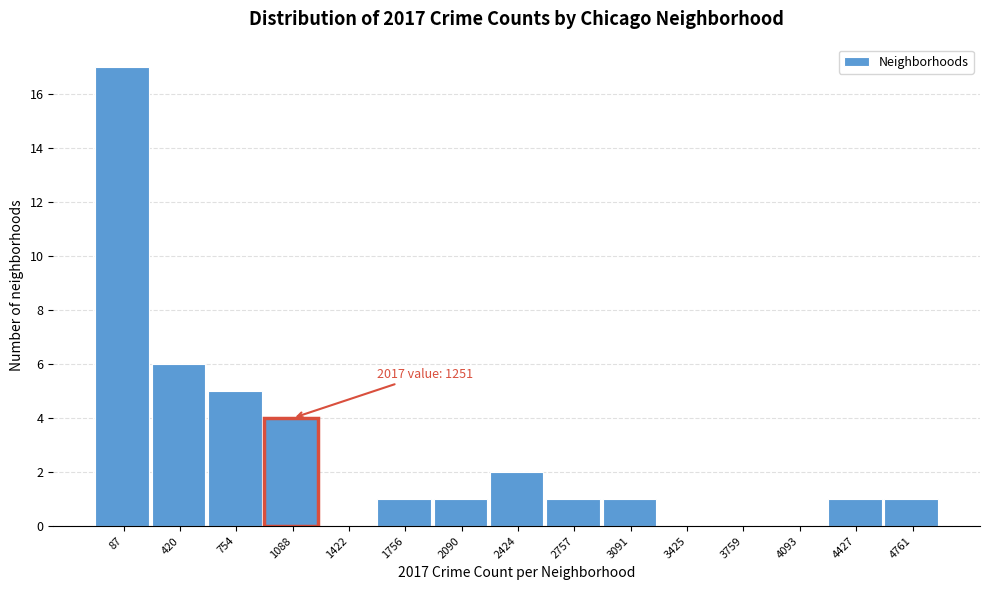

Reading left to right, what are all the values shown in this chart?

87=17	420=6	754=5	1088=4	1422=0	1756=1	2090=1	2424=2	2757=1	3091=1	3425=0	3759=0	4093=0	4427=1	4761=1